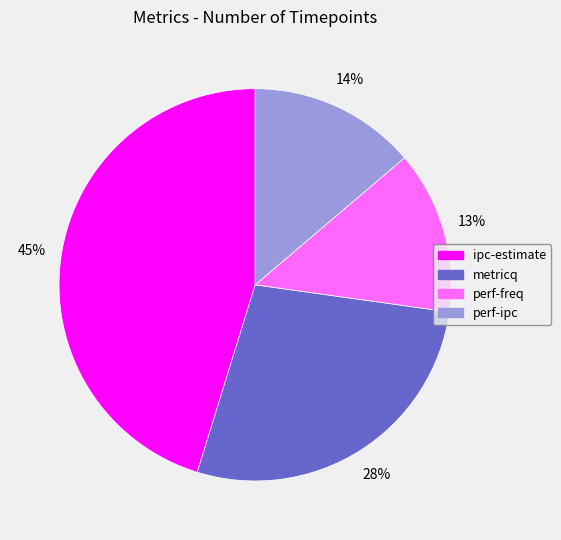

Is it true that ipc-estimate is 45% of the pie?

True